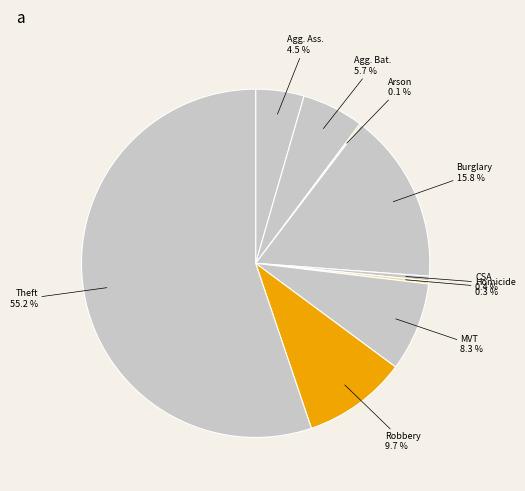

What percentage is NOT represented by Homicide?

99.7%